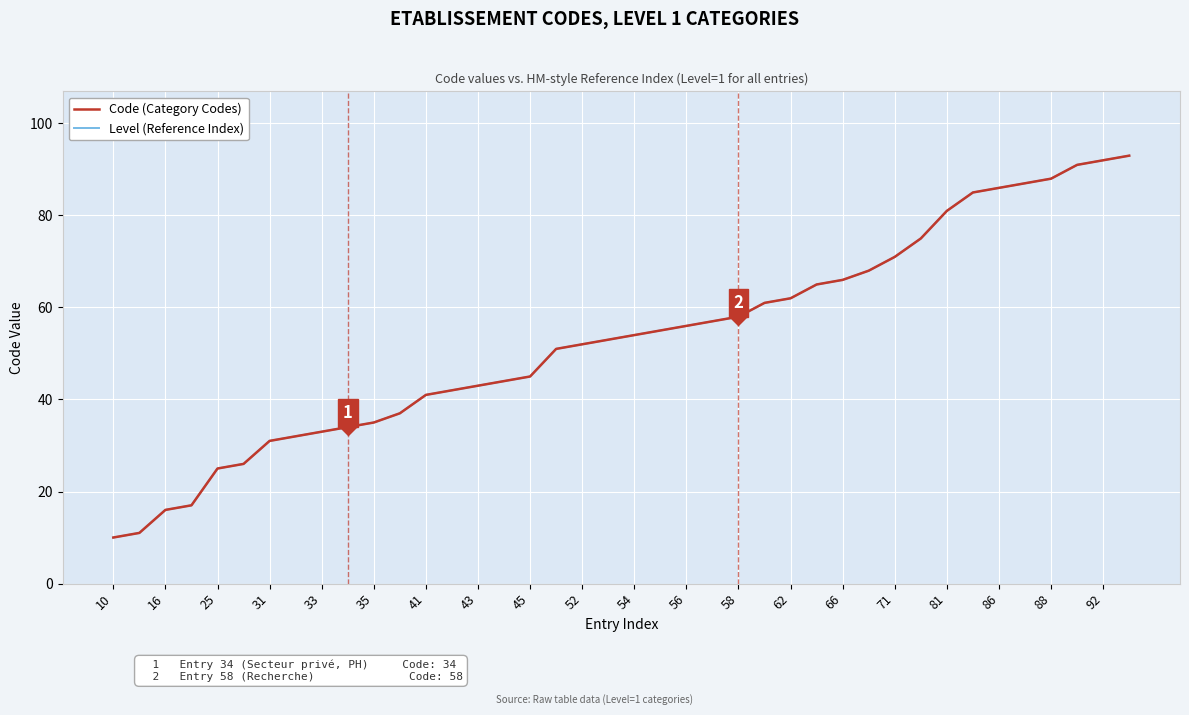

Reading right to left, transcribe all the data shown in this chart.

Code (Category Codes): 93	92	91	88	87	86	85	81	75	71	68	66	65	62	61	58	57	56	55	54	53	52	51	45	44	43	42	41	37	35	34	33	32	31	26	25	17	16	11	10
Level (Reference Index): 93	92	91	88	87	86	85	81	75	71	68	66	65	62	61	58	57	56	55	54	53	52	51	45	44	43	42	41	37	35	34	33	32	31	26	25	17	16	11	10